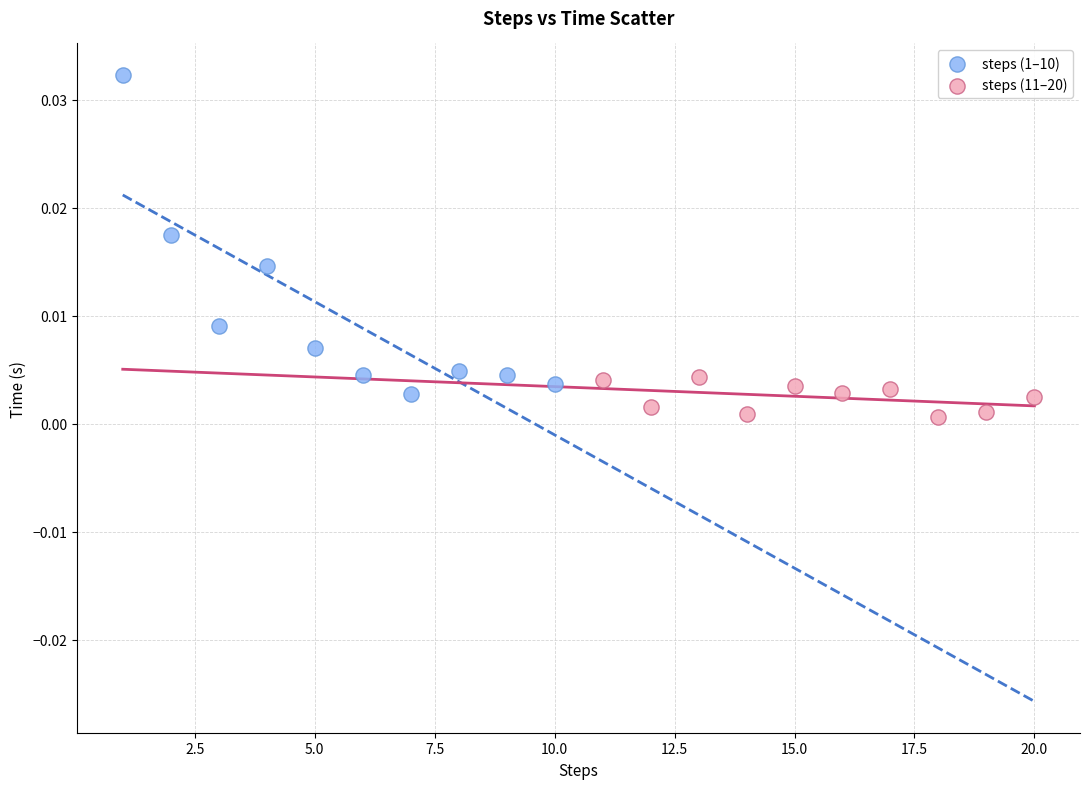

What are all the series names shown in the legend?

steps (1–10), steps (11–20)